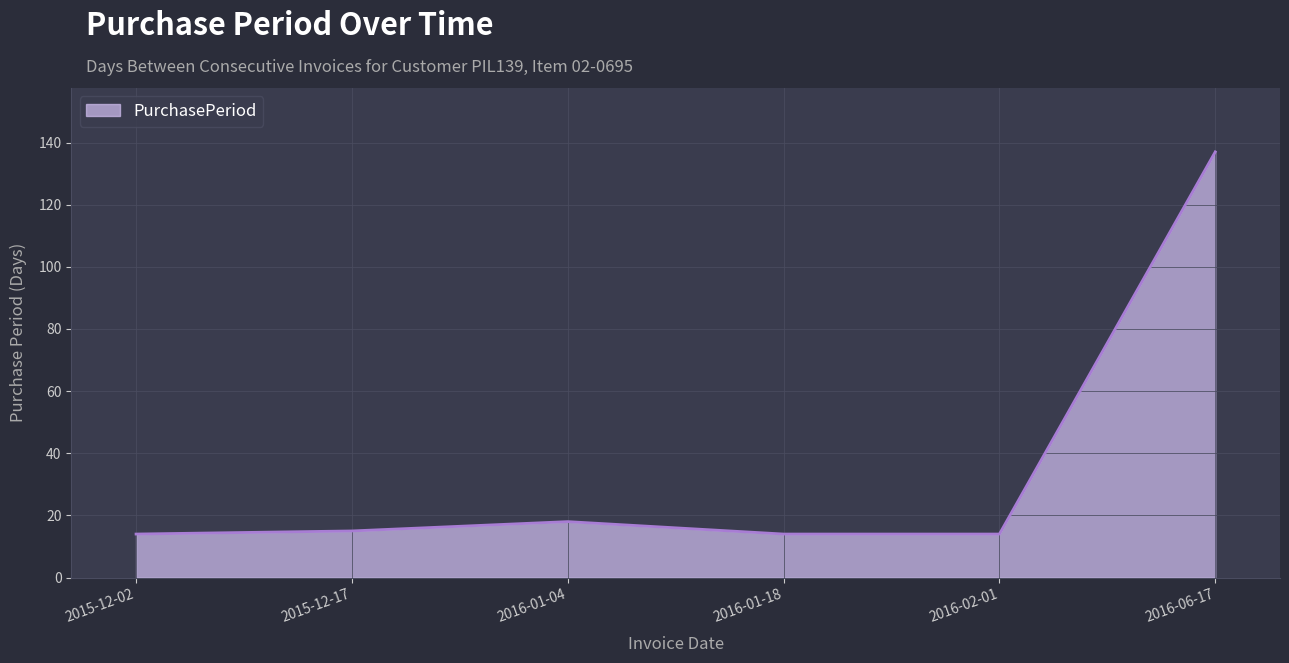

Does the chart have visible grid lines?

Yes